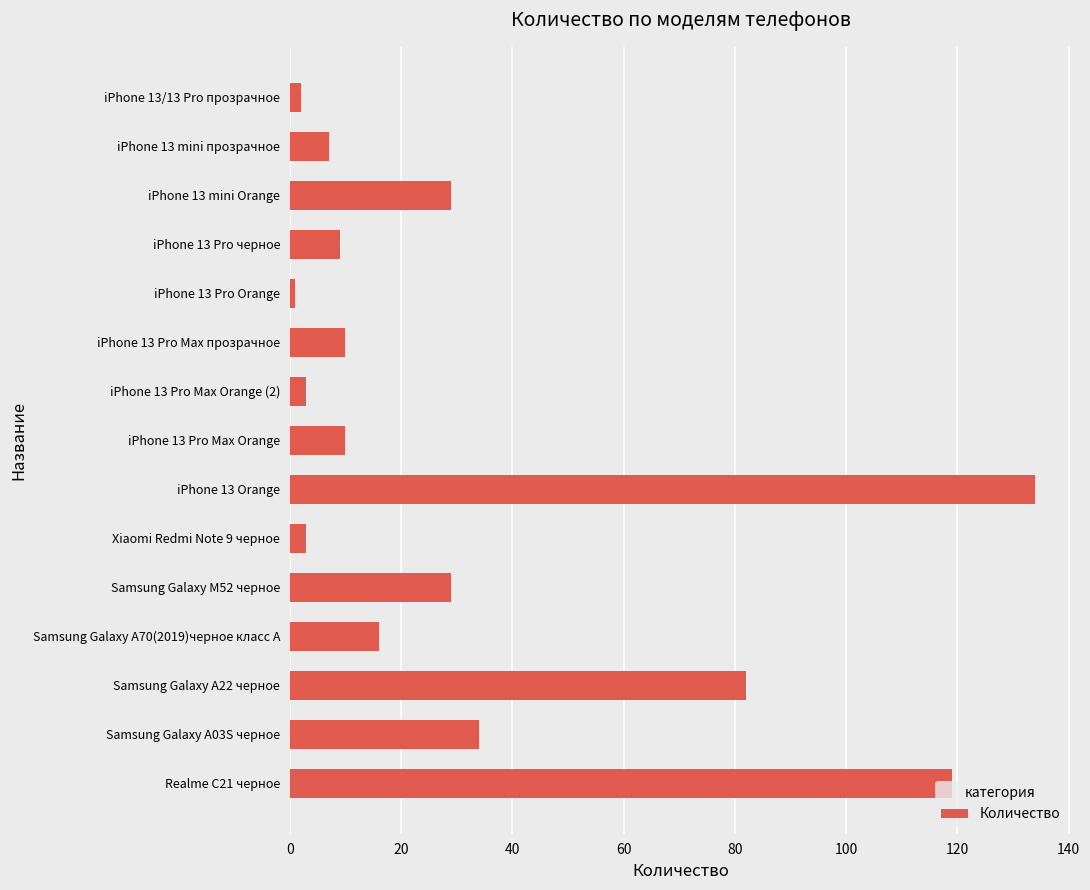

What is the difference between the maximum and minimum values?

133